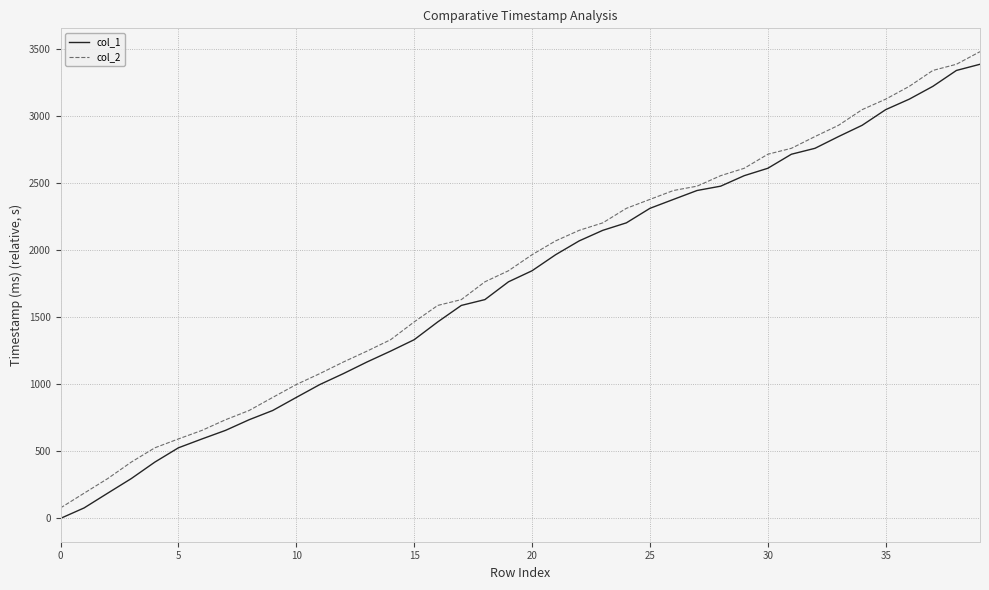

Reading left to right, list all the values displayed in this chart.

col_1: 0.0	78.1	187.9	296.8	419.8	526.4	592.5	656.5	735.8	804.8	902.2	998.4	1080.0	1166.6	1247.5	1332.6	1465.4	1588.3	1631.8	1764.4	1846.9	1966.5	2069.7	2148.4	2204.1	2312.4	2379.1	2445.5	2477.8	2556.1	2611.2	2715.9	2760.1	2847.8	2931.7	3048.5	3126.7	3222.2	3340.8	3386.9
col_2: 78.1	187.9	296.8	419.8	526.4	592.5	656.5	735.8	804.8	902.2	998.4	1080.0	1166.6	1247.5	1332.6	1465.4	1588.3	1631.8	1764.4	1846.9	1966.5	2069.7	2148.4	2204.1	2312.4	2379.1	2445.5	2477.8	2556.1	2611.2	2715.9	2760.1	2847.8	2931.7	3048.5	3126.7	3222.2	3340.8	3386.9	3480.9